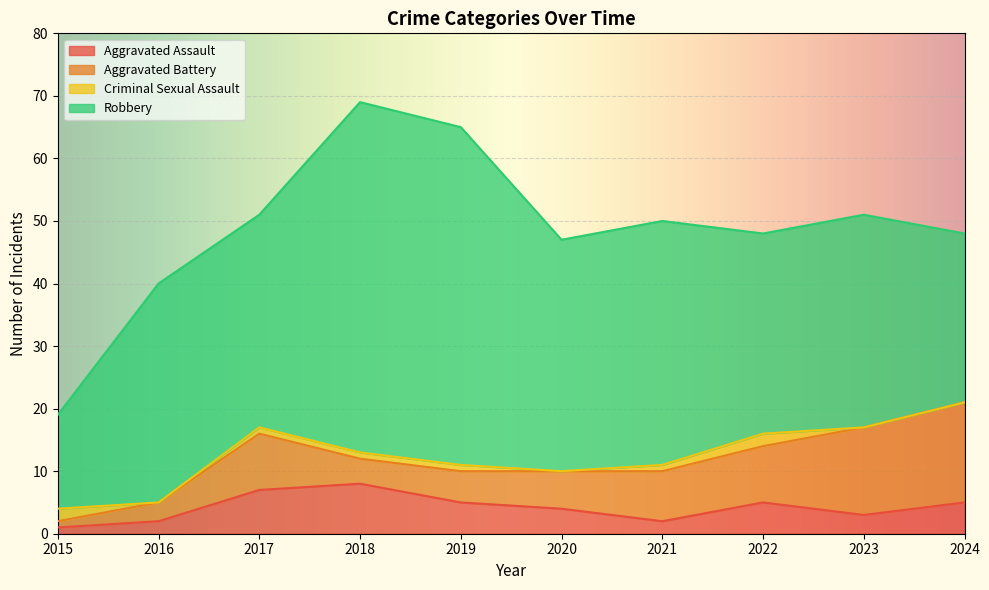

List the series in order of their peak value, highest first.

Robbery, Aggravated Battery, Aggravated Assault, Criminal Sexual Assault